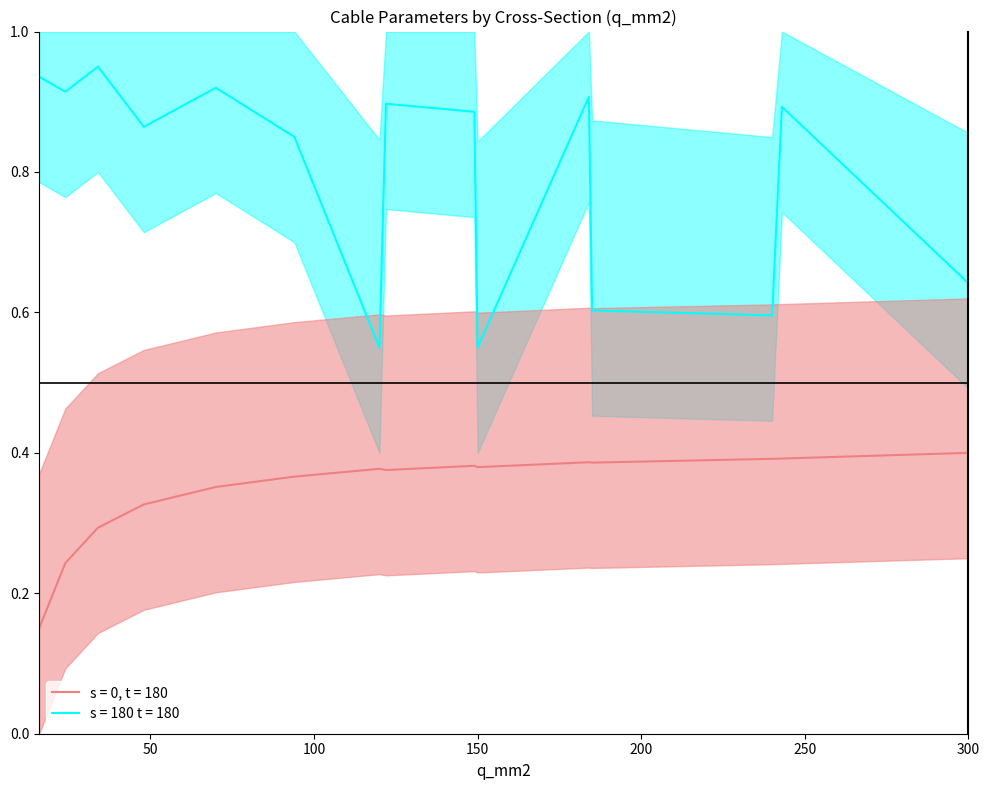

At 48, list the series in order from smallest to largest.

r_ohm_per_km, x_ohm_per_km